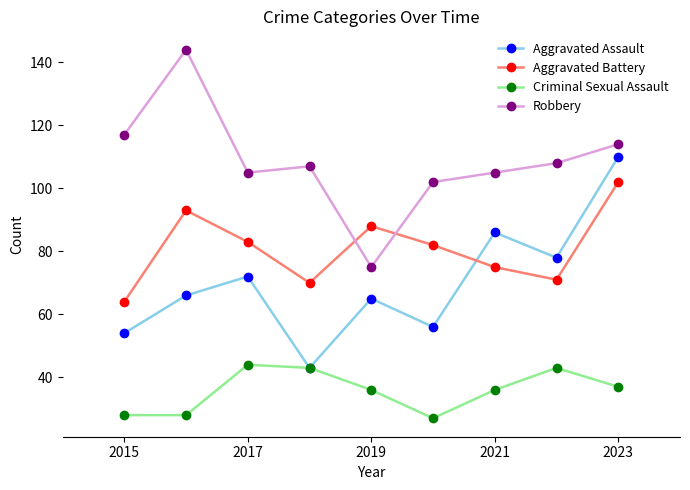

What is the highest value of the Criminal Sexual Assault series?

44